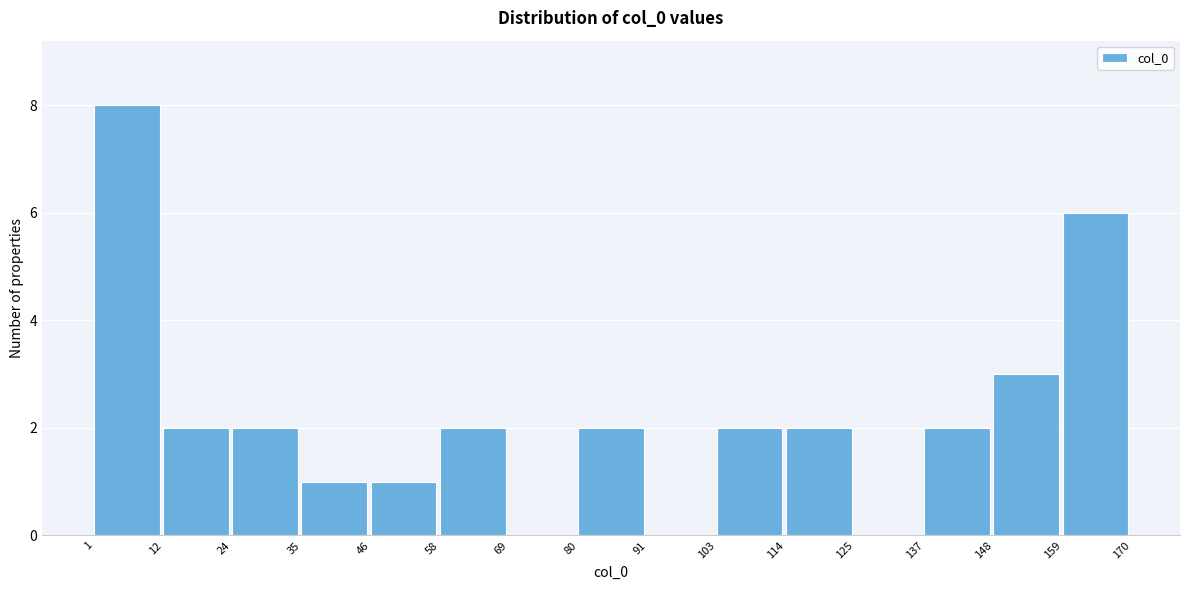

Reading left to right, transcribe this chart: for each bar, give the range it covers on the x-axis and its height. The values are not printed on the chart, so give them approximately, as read against the axis.

1 to 12: 8
12 to 24: 2
24 to 35: 2
35 to 46: 1
46 to 58: 1
58 to 69: 2
69 to 80: 0
80 to 91: 2
91 to 103: 0
103 to 114: 2
114 to 125: 2
125 to 137: 0
137 to 148: 2
148 to 159: 3
159 to 170: 6